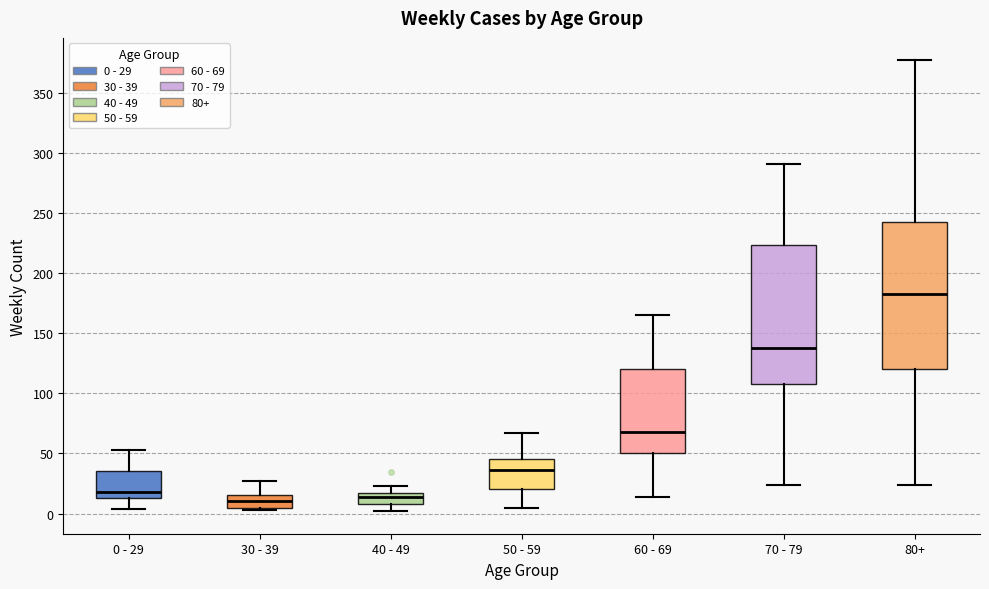

Which box has the highest median line?

80+